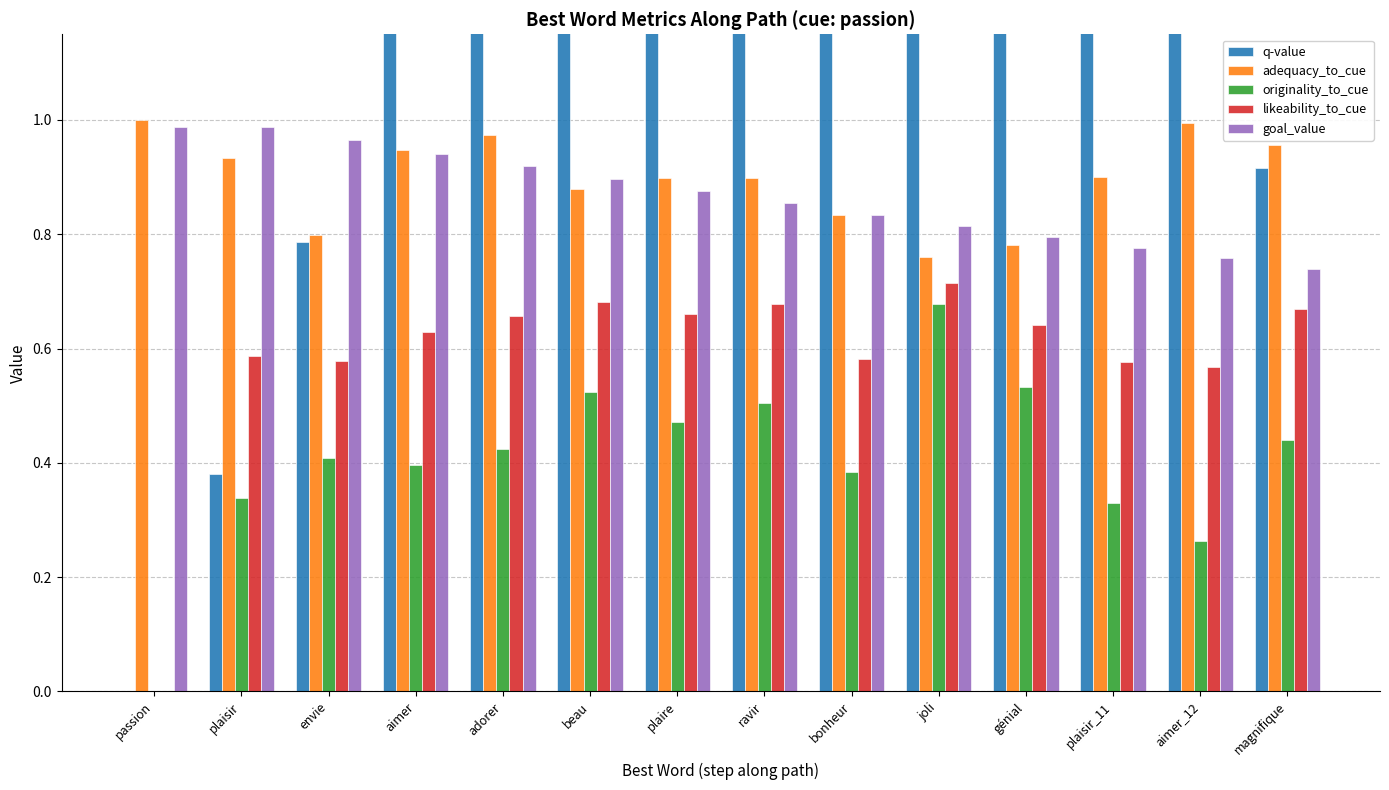

What position from the right is plaisir_11?

3